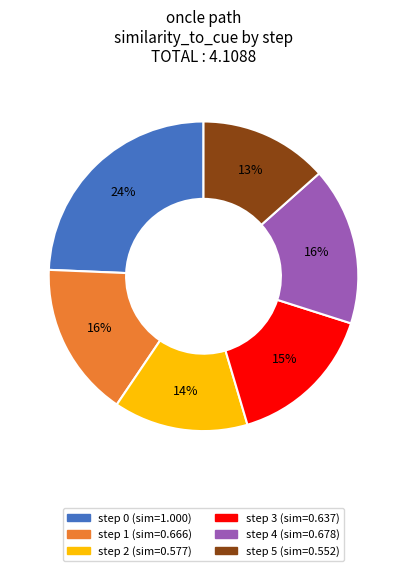

To the nearest percent, what is the difference between the largest and smallest slice percentages?

11%